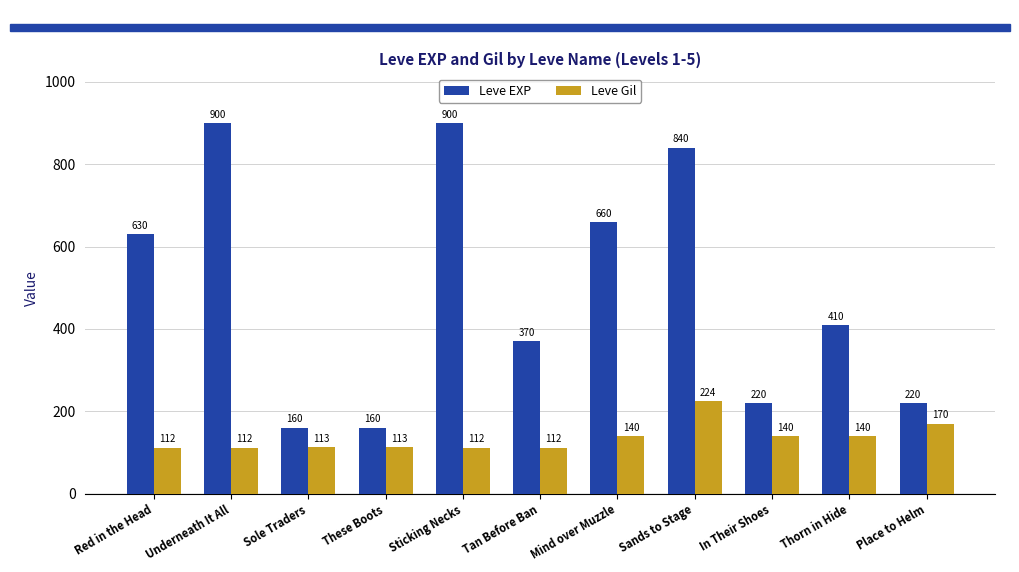

What are all the series names shown in the legend?

Leve EXP, Leve Gil